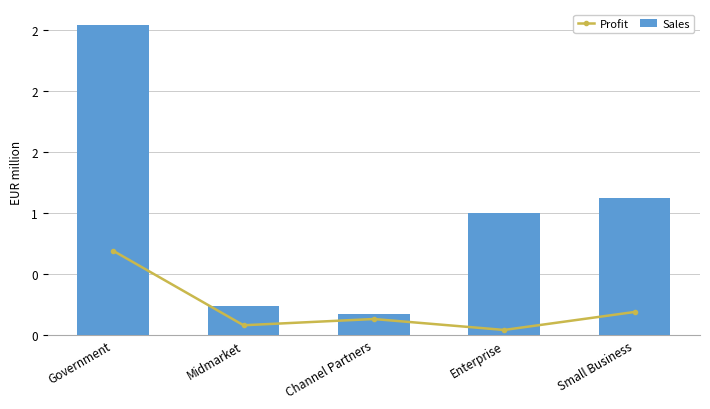

What is the label of the 5th bar from the right?

Government